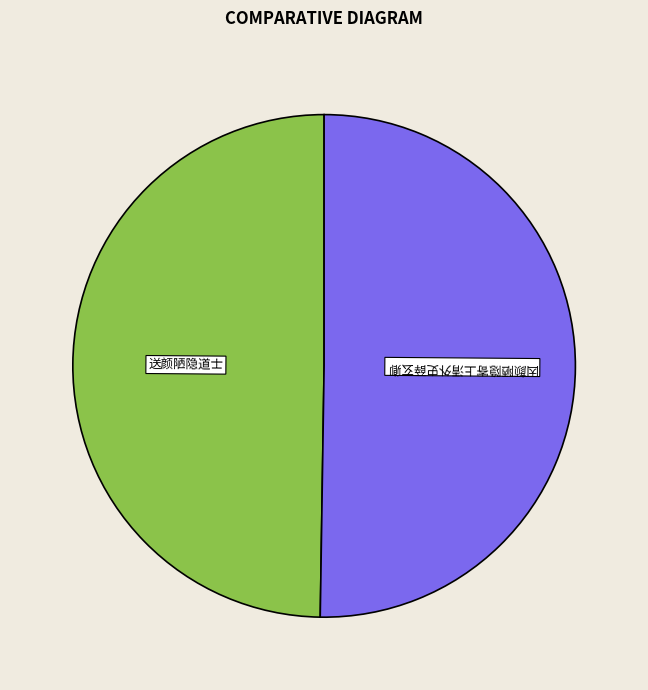

Approximately how many times larger is the value at 送颜陋隐道士 compared to 因颜陋隐寄上清外史薛玄卿?

1.0